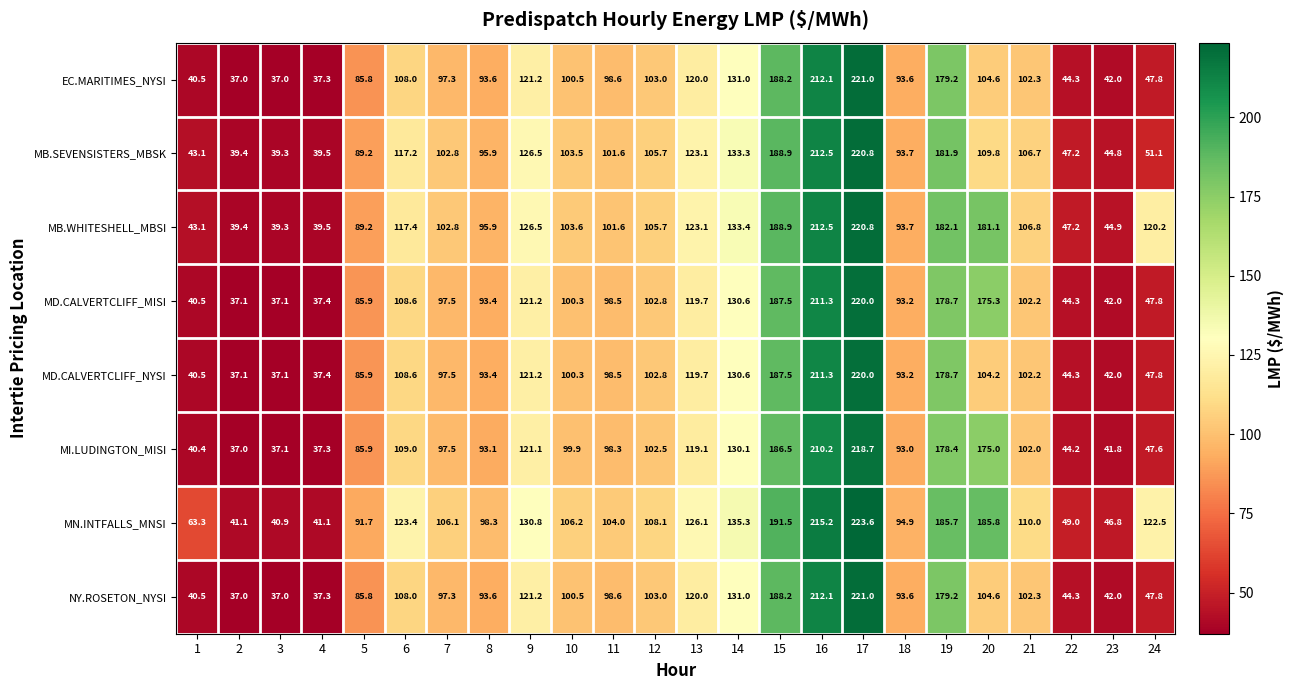

At which label does NY.ROSETON_NYSI first exceed 100?

6